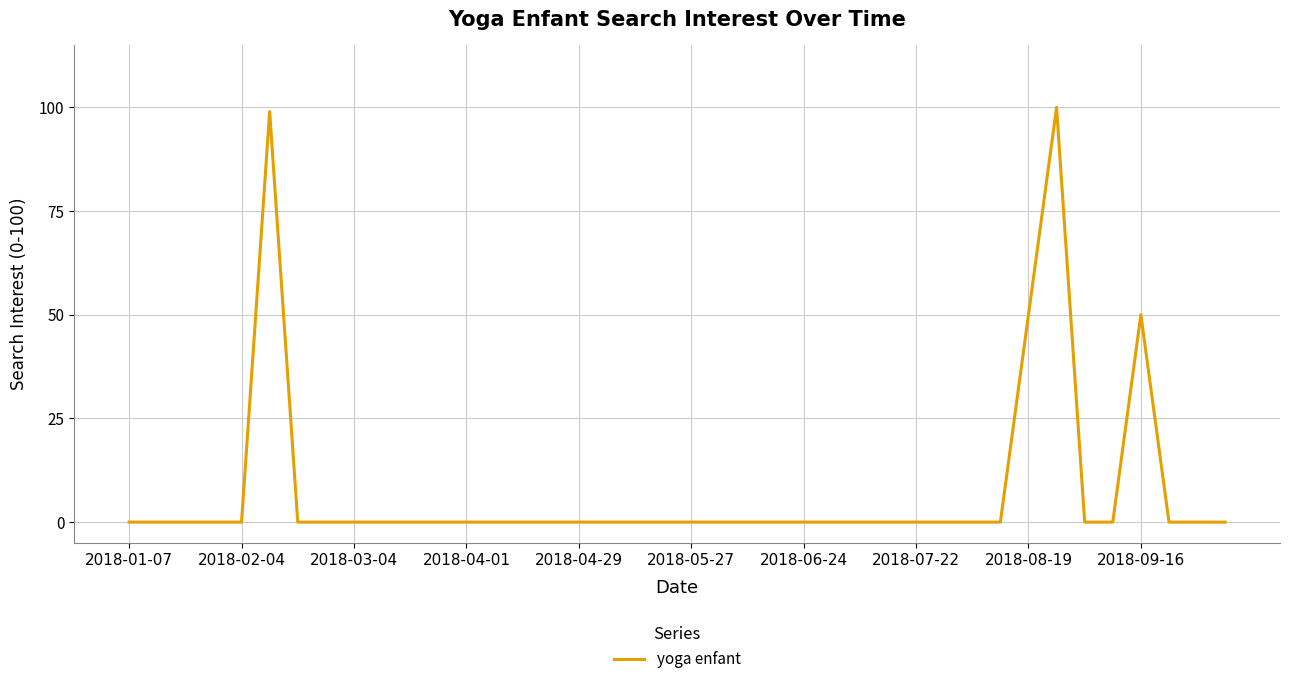

What is the difference between the maximum and minimum values?

100